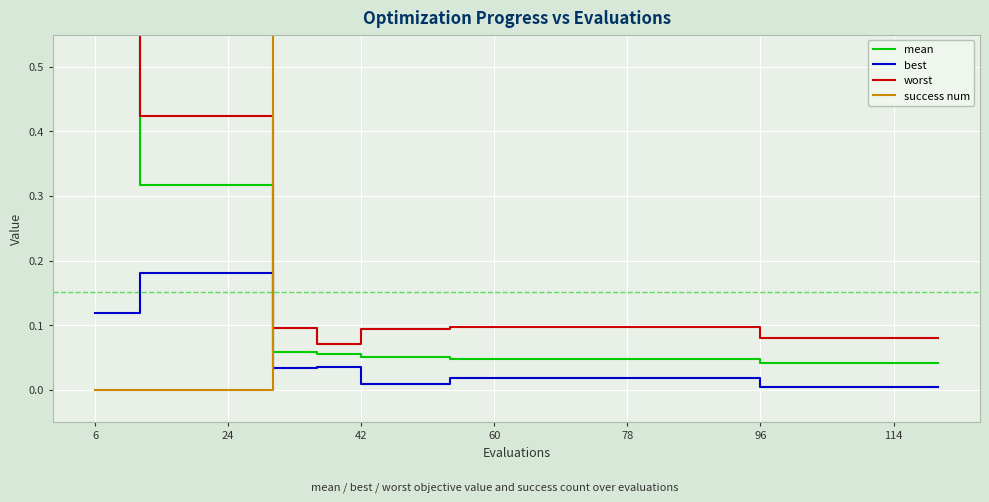

The value of best at 114 is 0.0. True or false?

True